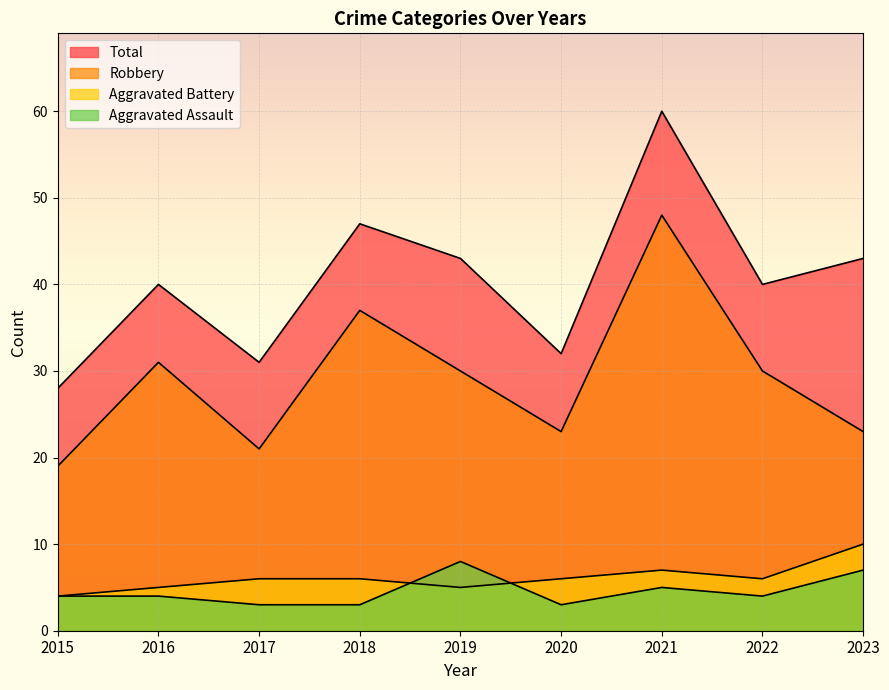

At which category is the sum across all series the highest?

2021